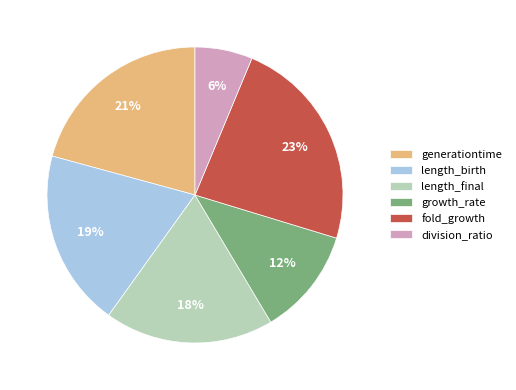

Is the sum of generationtime and growth_rate greater than half?

No